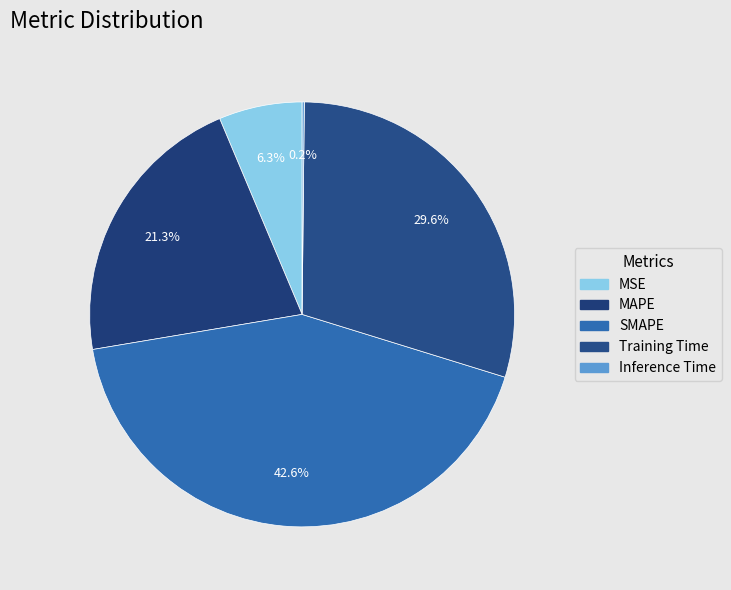

How many segments does this pie chart have?

5